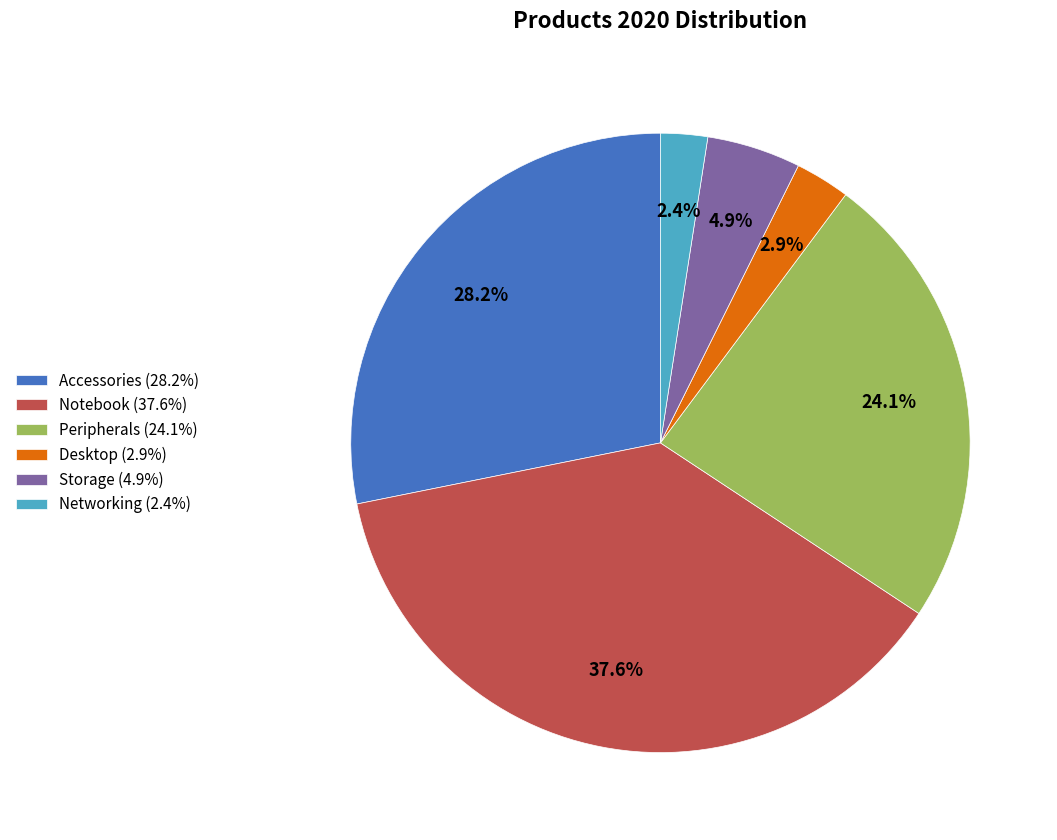

Does any single category account for the majority?

No